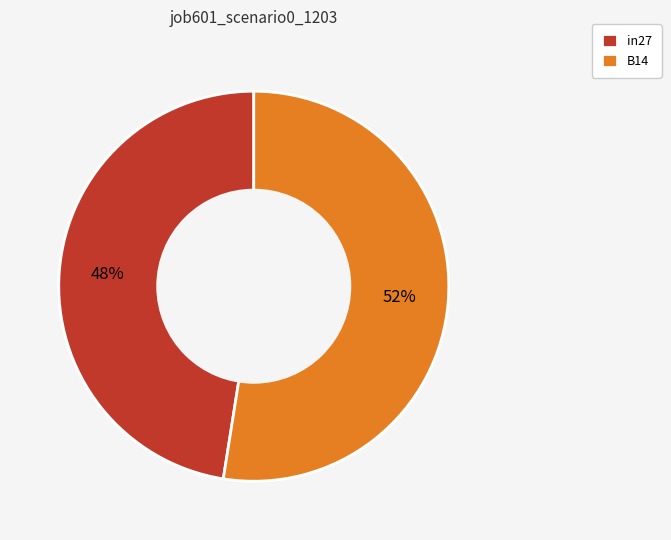

To the nearest percent, what percentage of the pie is B14?

52%